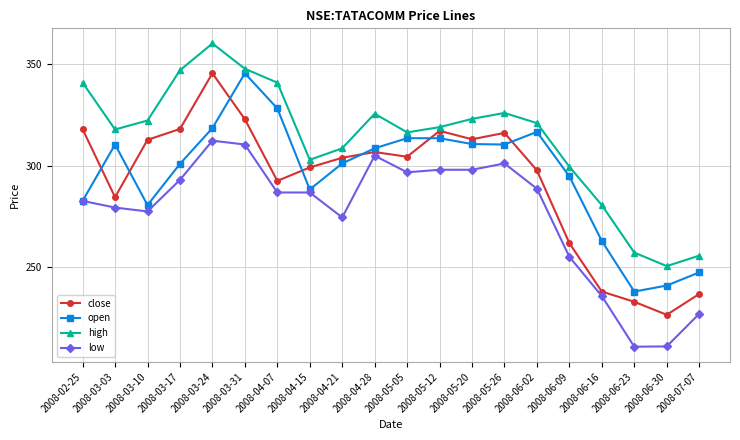

What position from the right is 2008-03-31?

15